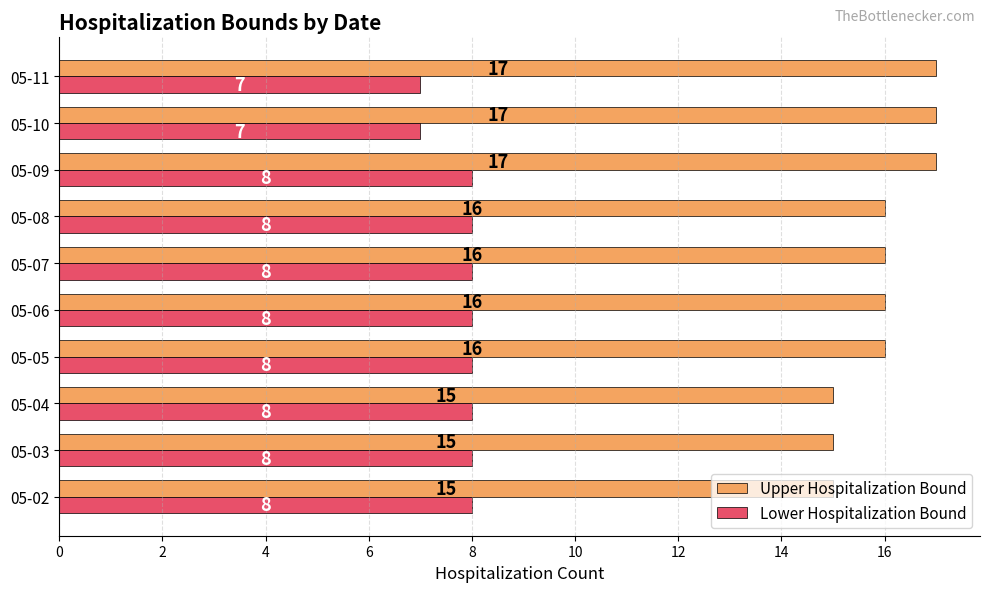

What is the smallest value displayed?

7